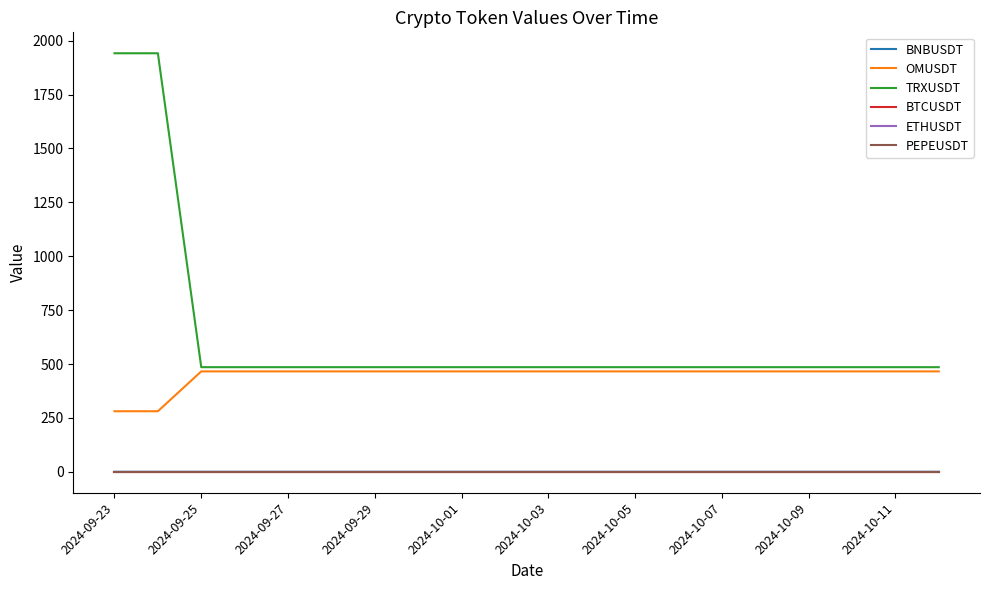

What is the greatest value displayed?

1941.5